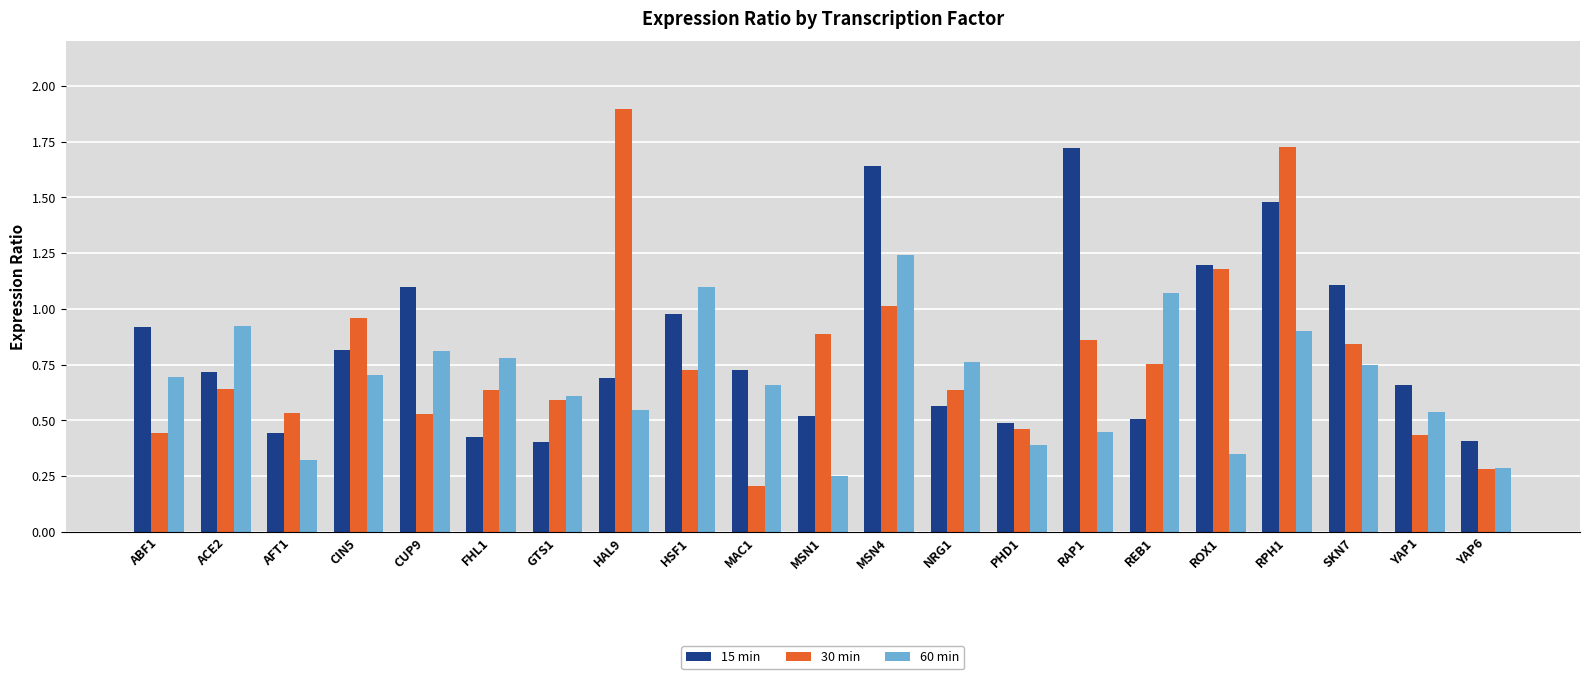

The value of 30 min at NRG1 is 0.4. True or false?

False